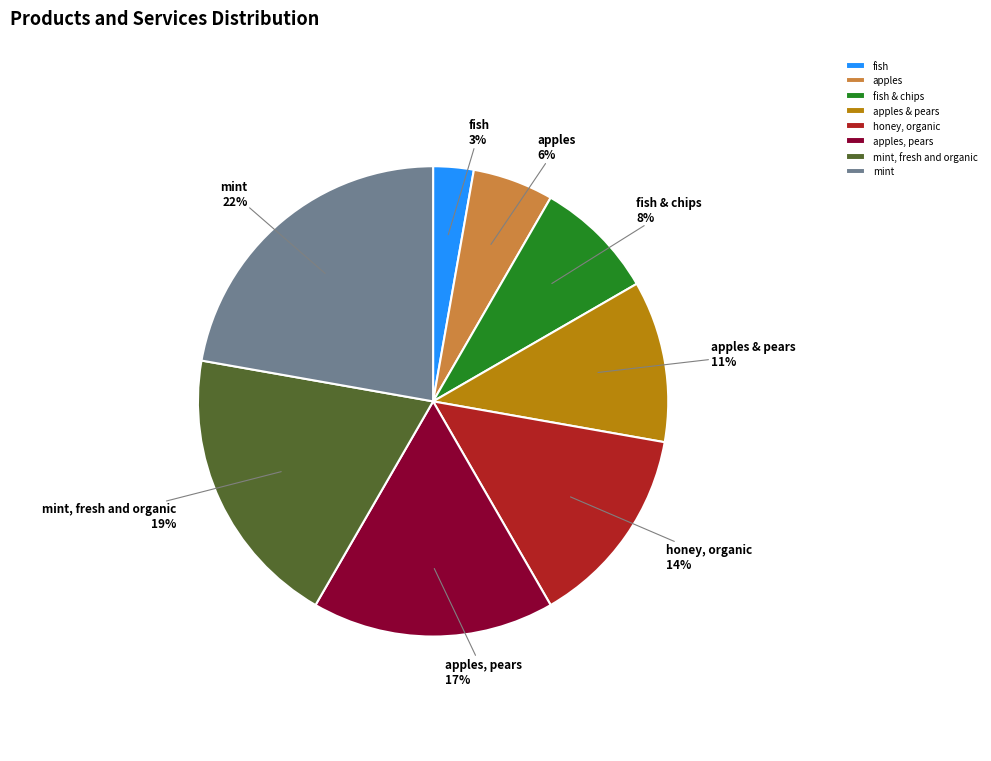

What percentage is the mint slice, to the nearest percent?

22%